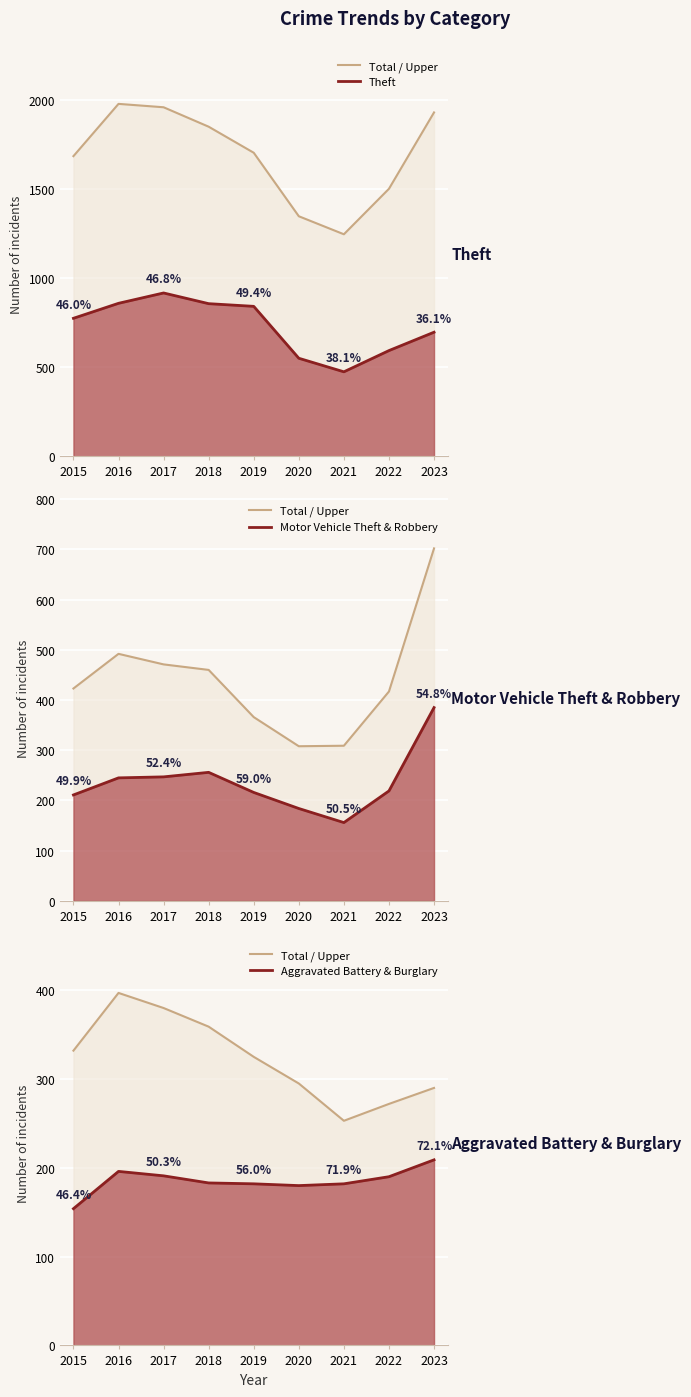

Where does the Motor Vehicle Theft & Robbery series first go above 219?

2016